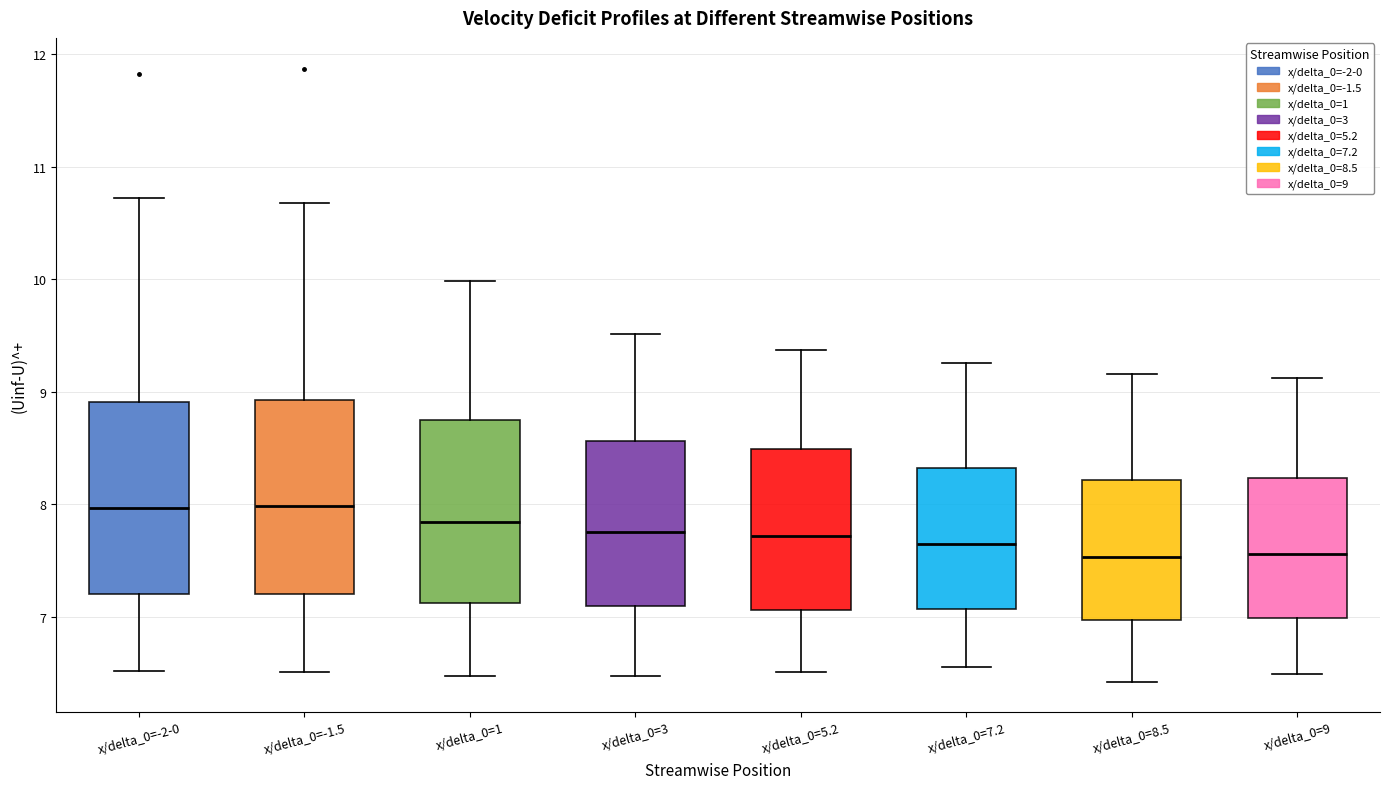

Where does the lower whisker of the box for x/delta_0=3 end on the y-axis? The values are not printed on the chart, so give them approximately, as read against the axis.

6.5